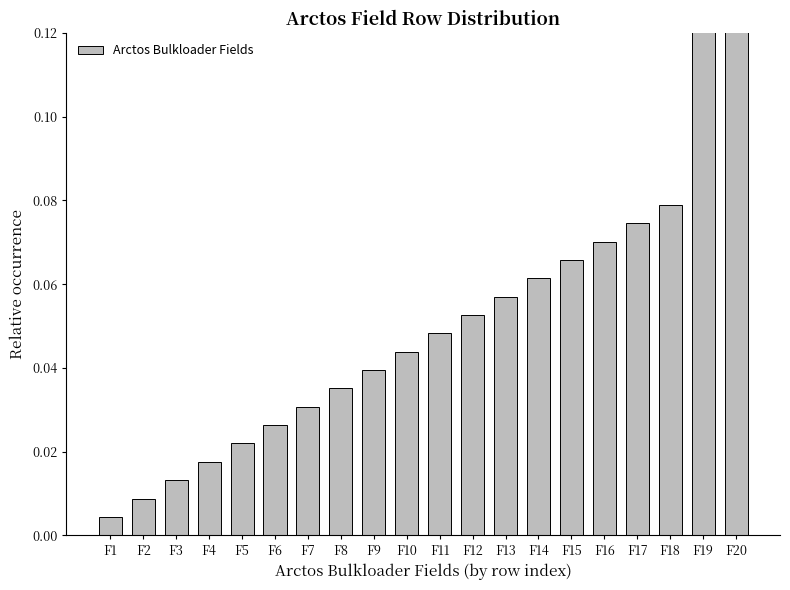

The chart shows a value of 0.0 at F6. True or false?

True